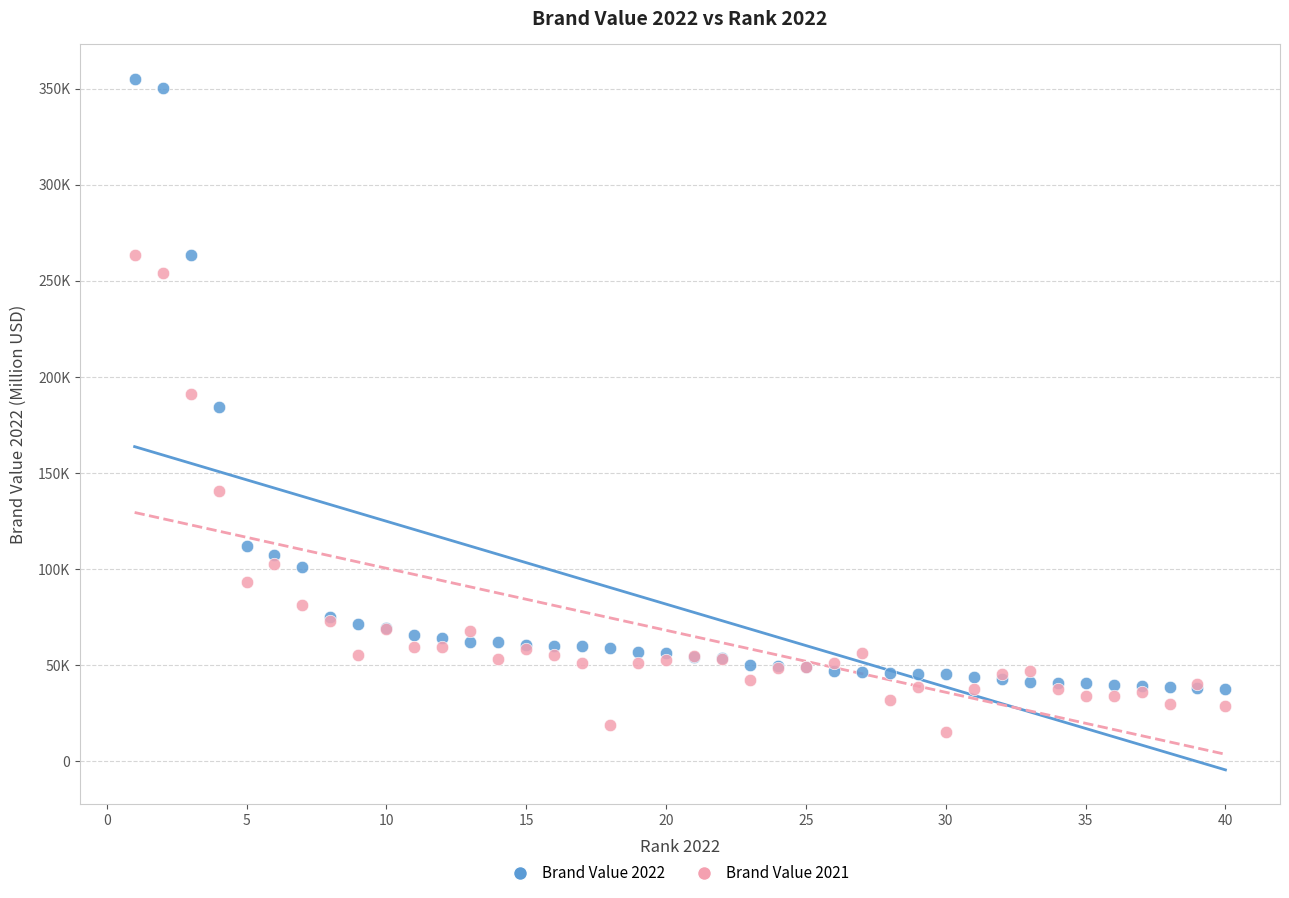

Which series contains the lowest Y value?

Brand Value 2021